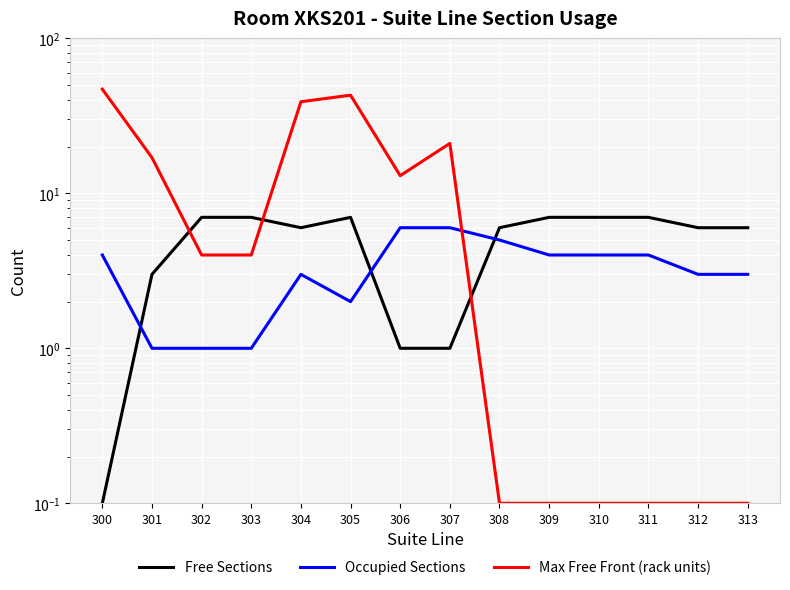

Is it true that Max Free Front (rack units) equals 3.7 at 301?

False